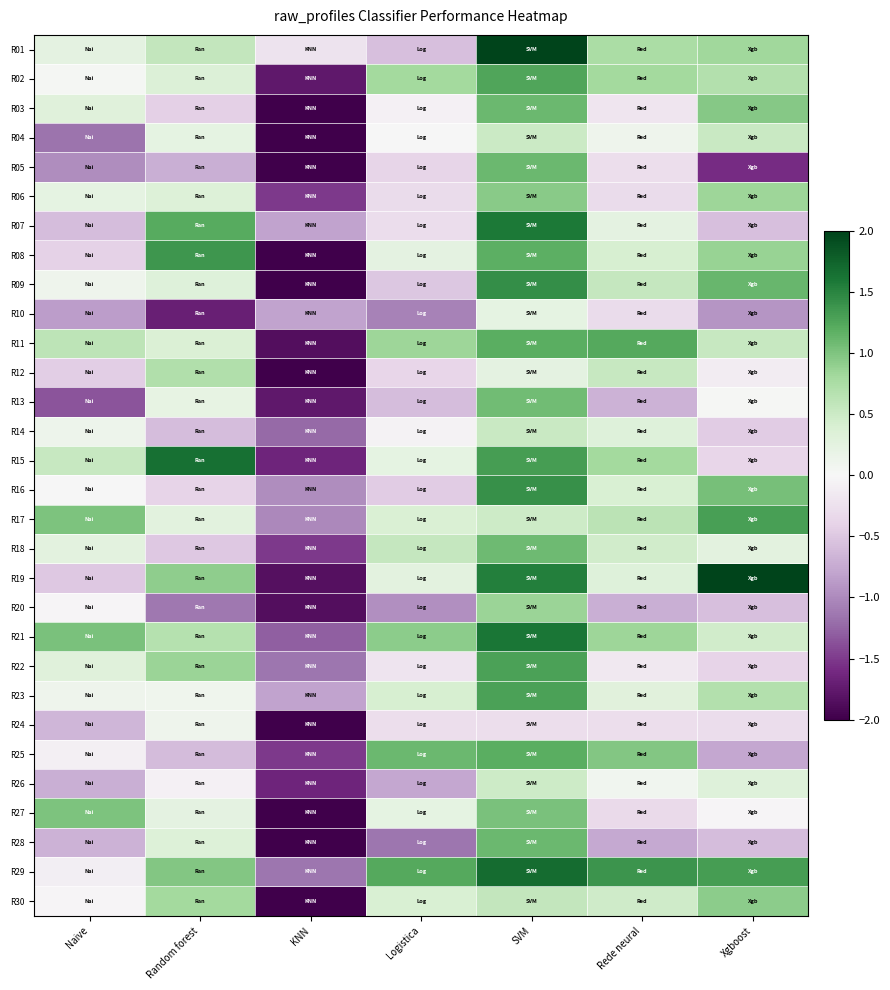

How many series are shown in this chart?

30